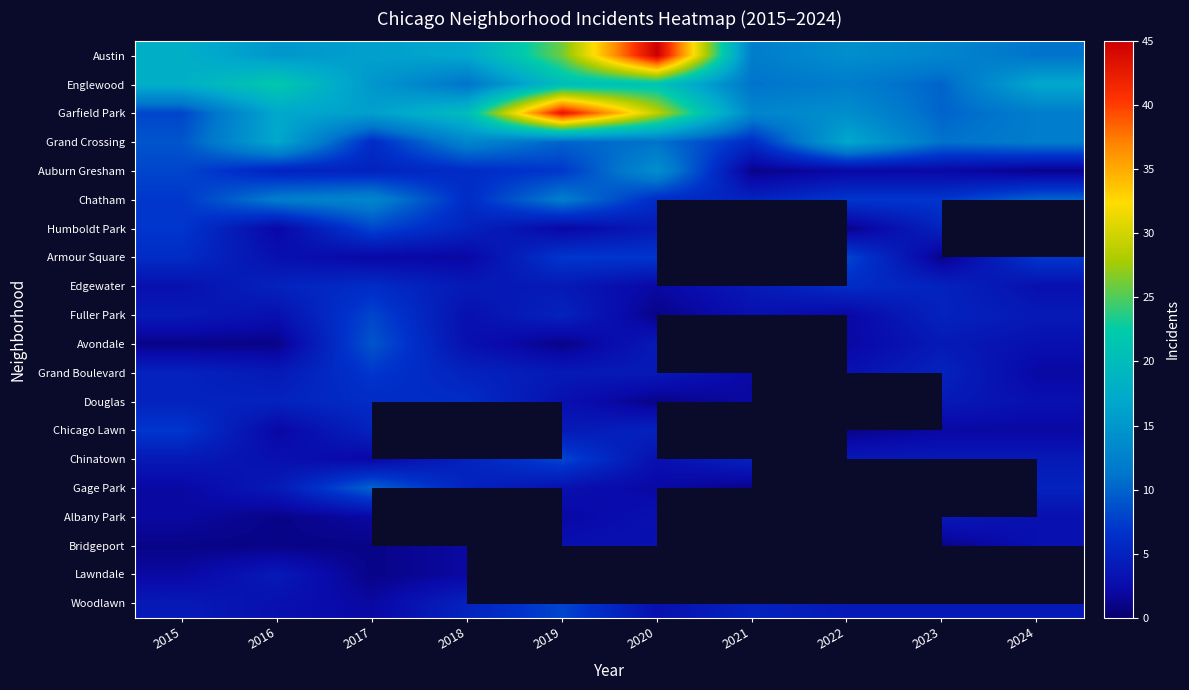

Which series has the widest spread of values?

Garfield Park